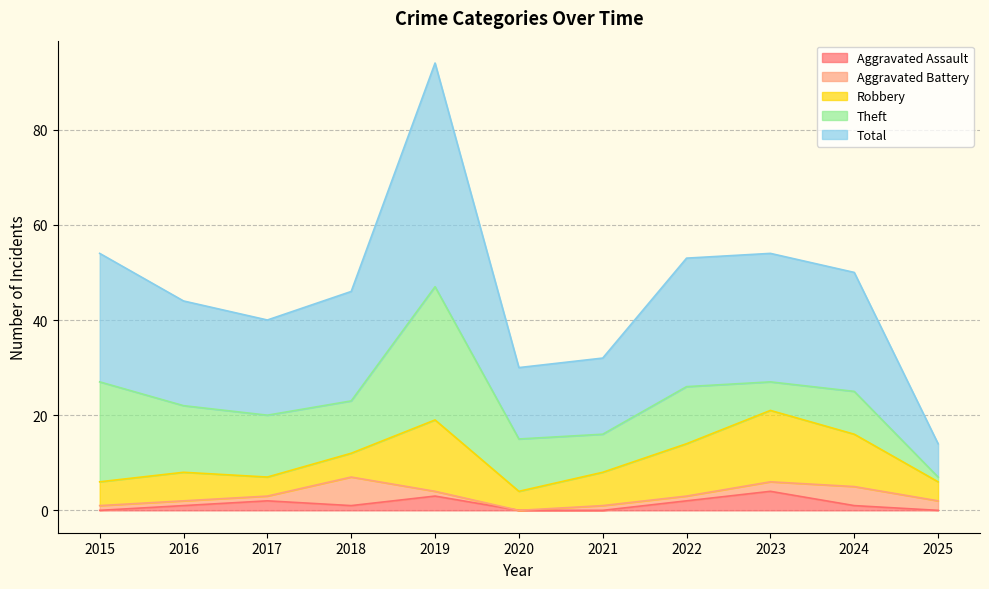

Reading right to left, transcribe all the data shown in this chart.

Aggravated Assault: 0	1	4	2	0	0	3	1	2	1	0
Aggravated Battery: 2	4	2	1	1	0	1	6	1	1	1
Robbery: 4	11	15	11	7	4	15	5	4	6	5
Theft: 1	9	6	12	8	11	28	11	13	14	21
Total: 7	25	27	27	16	15	47	23	20	22	27